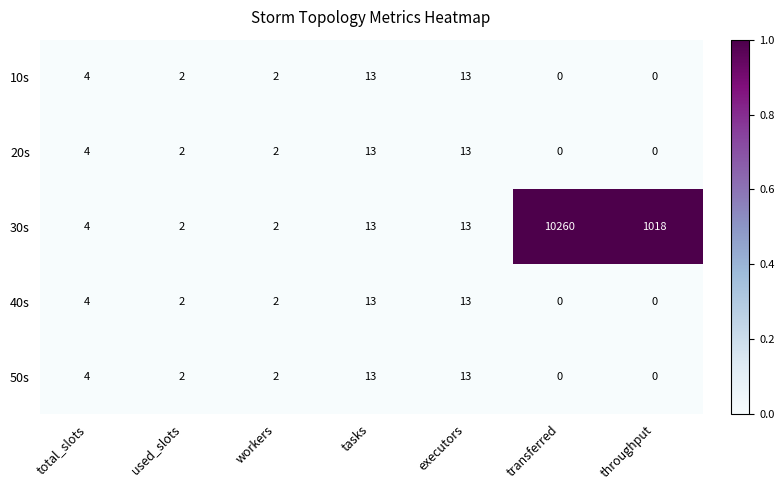

At which category does the chart reach its peak across all series?

transferred